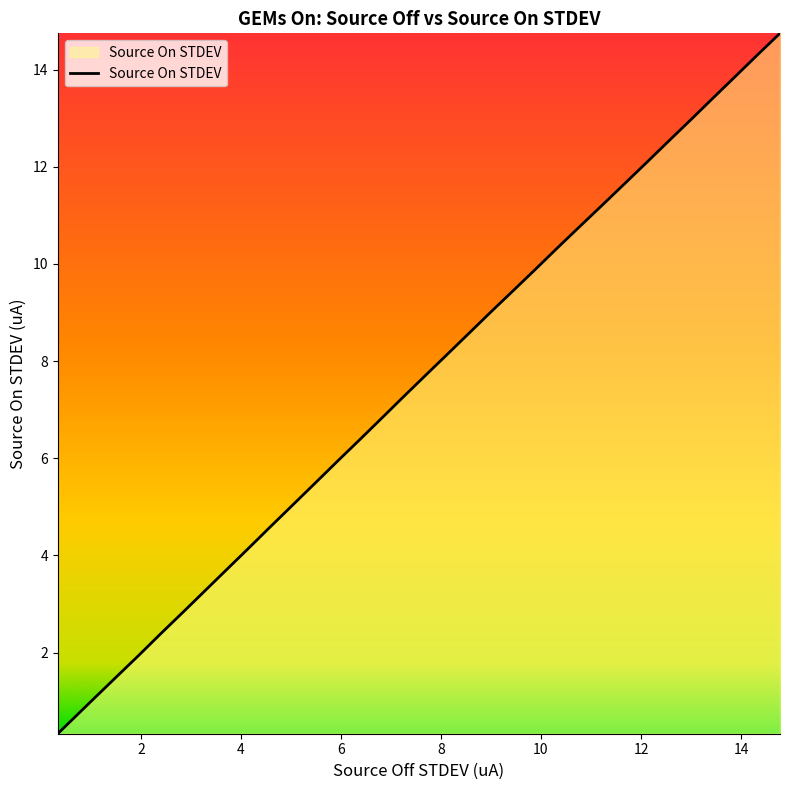

What is the maximum value shown in the chart?

14.7